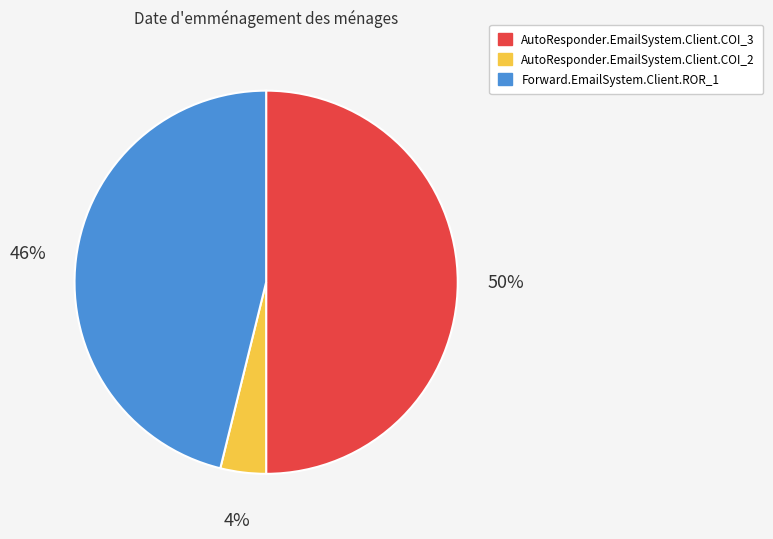

To the nearest percent, what is the combined percentage of Forward.EmailSystem.Client.ROR_1 and AutoResponder.EmailSystem.Client.COI_3?

96%